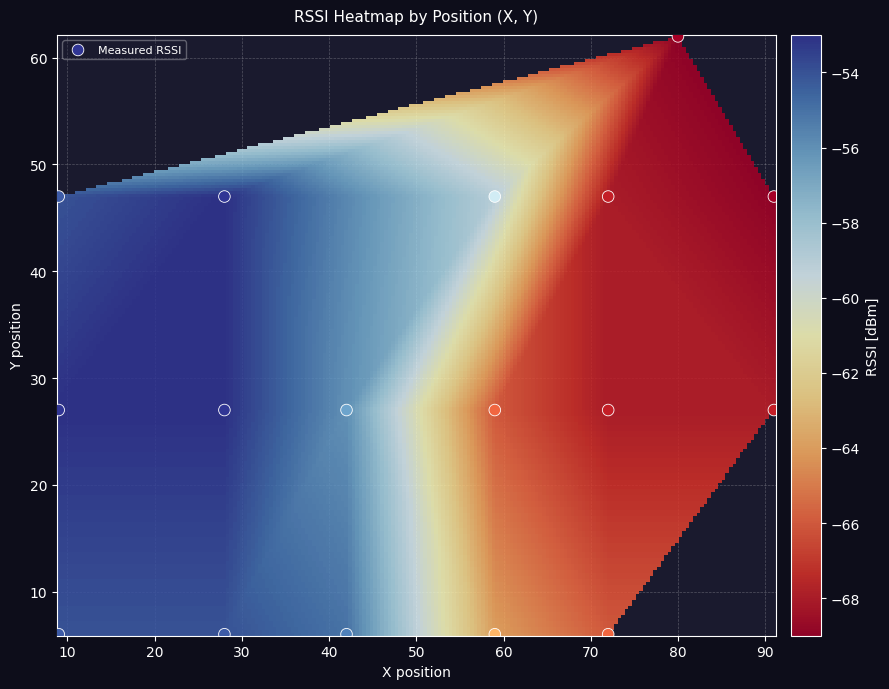

How many points are shown in the scatter plot?

17